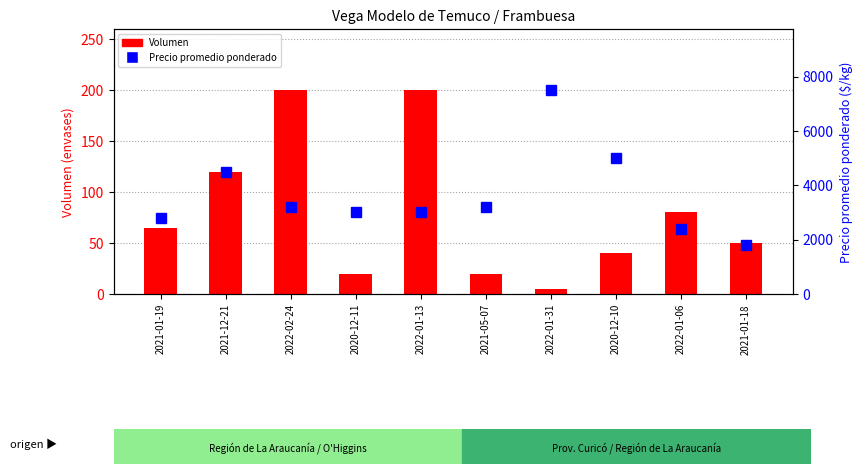

How many data points does each series have?

10